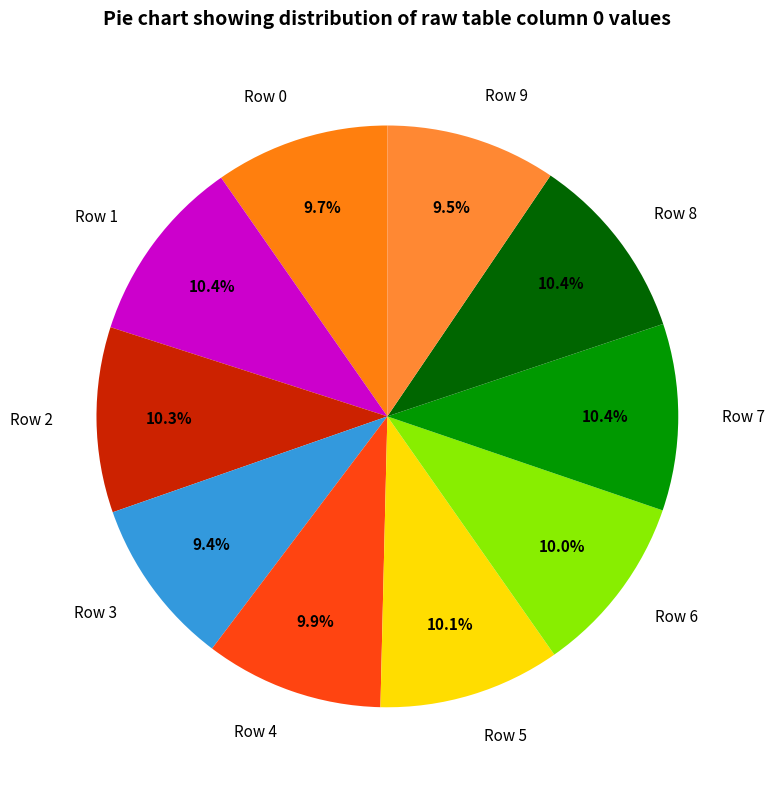

To the nearest percent, what is the average slice percentage?

10%